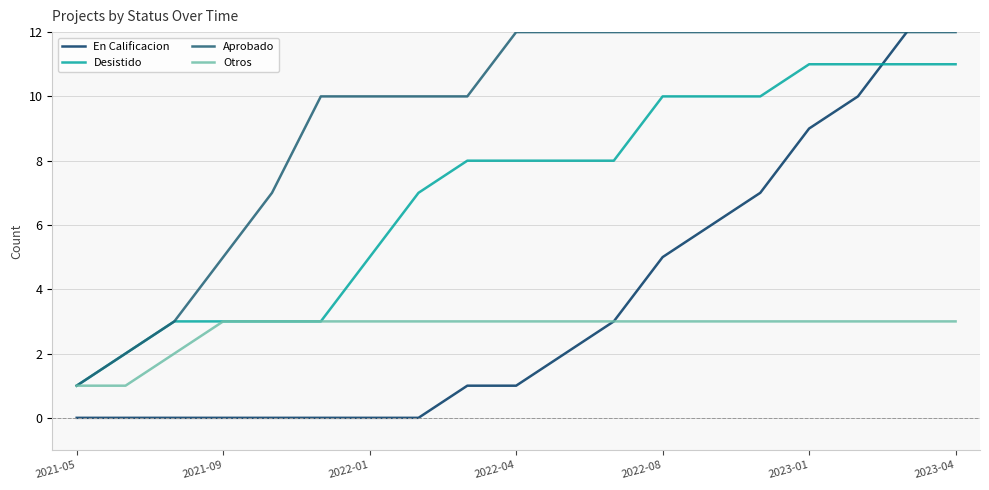

True or false: Otros has a value of 2 at 2023-04.

False